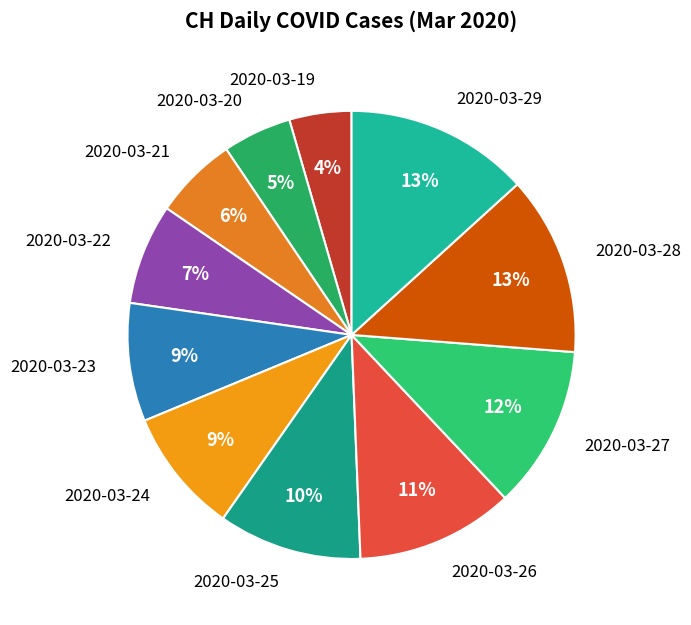

To the nearest percent, what portion does 2020-03-22 represent?

7%